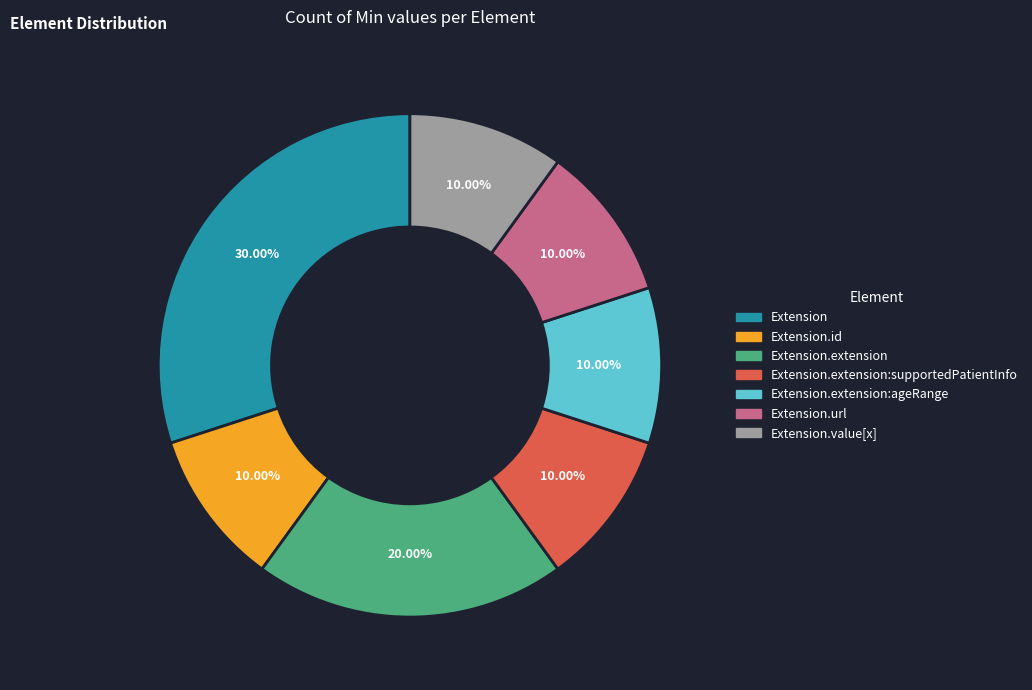

Does any single category account for the majority?

No